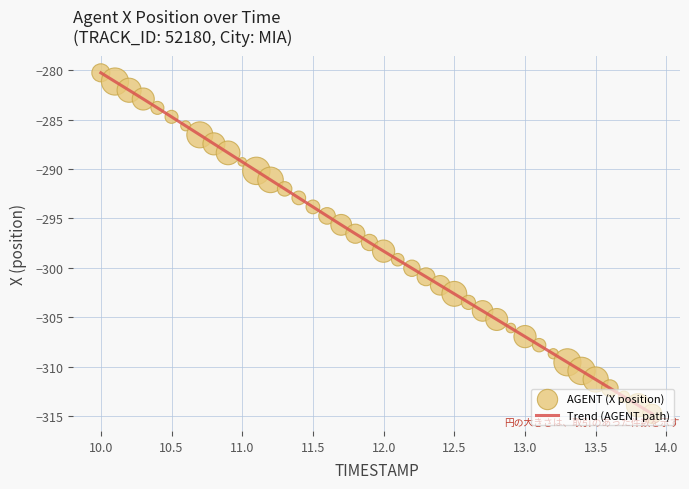

What is the smallest value displayed?

-314.8